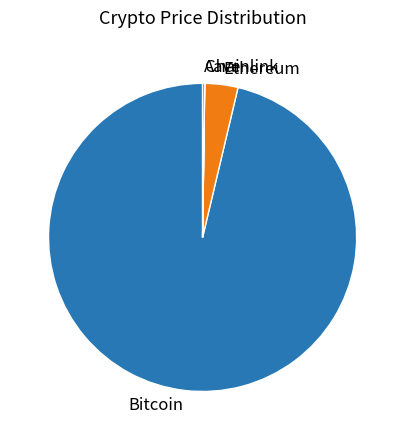

True or false: Bitcoin accounts for 96% of the total.

True